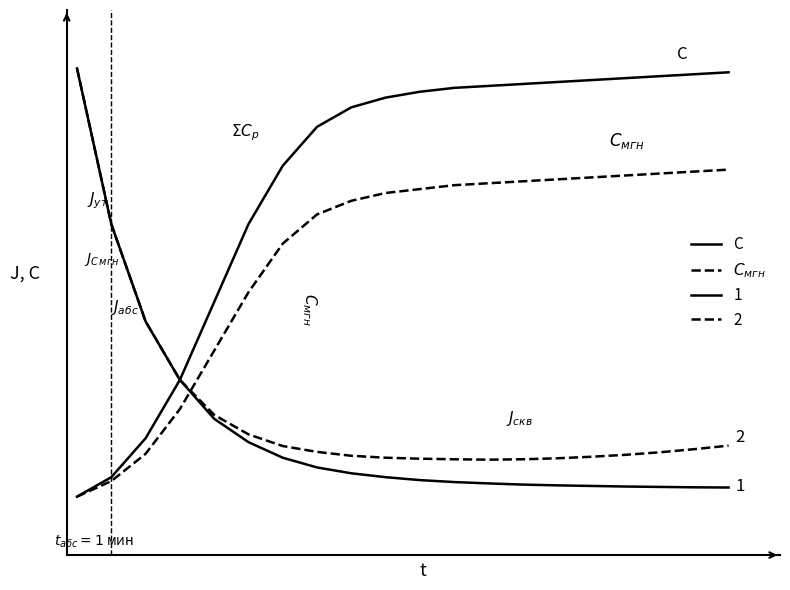

True or false: C and $C_{мгн}$ cross at least once.

False